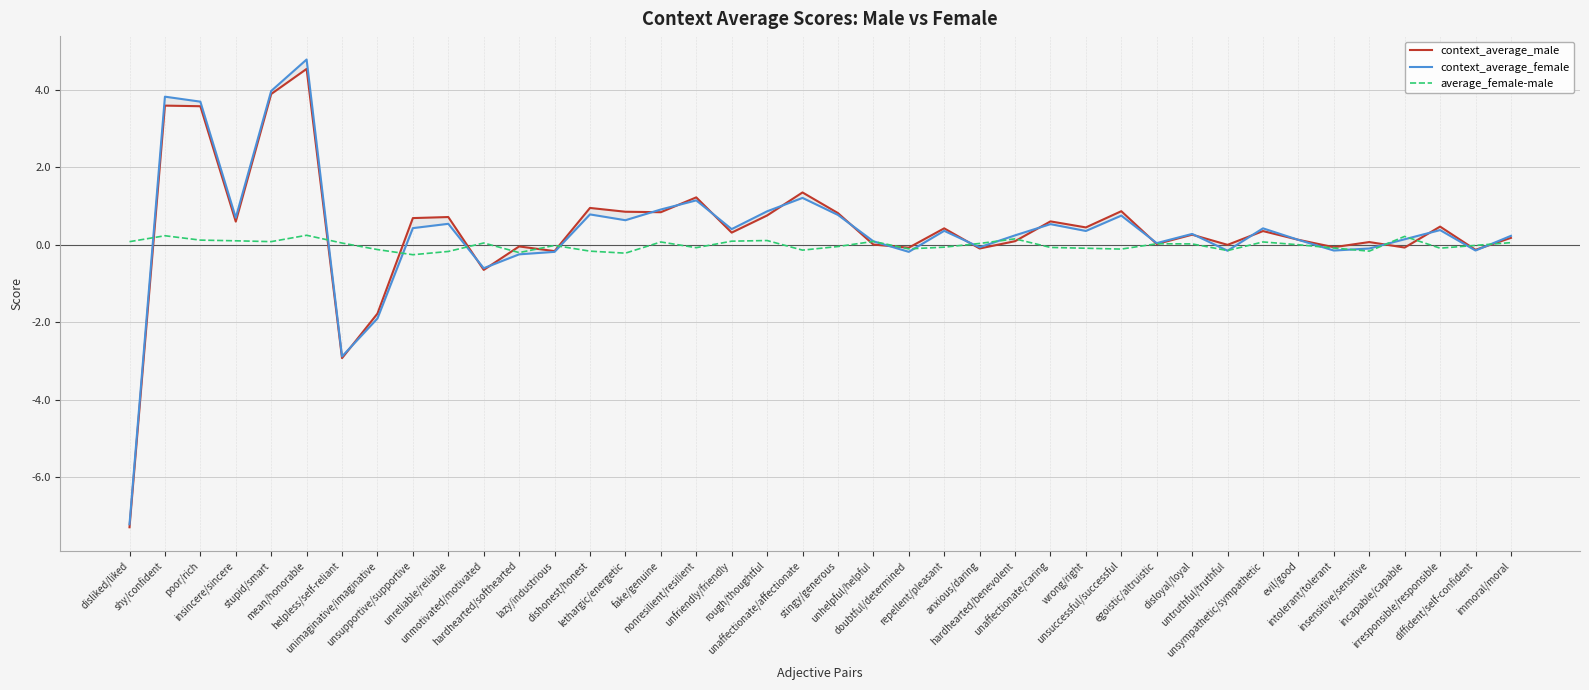

Rank the series by their maximum value, from highest to lowest.

context_average_female, context_average_male, average_female-male